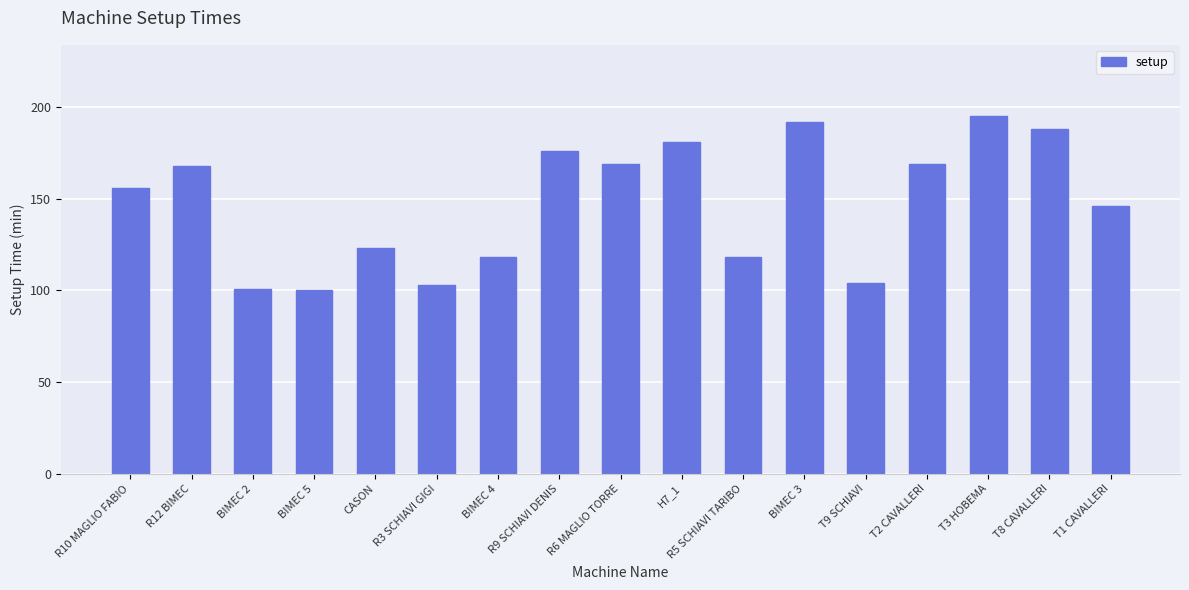

Reading right to left, transcribe all the data shown in this chart.

146	188	195	169	104	192	118	181	169	176	118	103	123	100	101	168	156